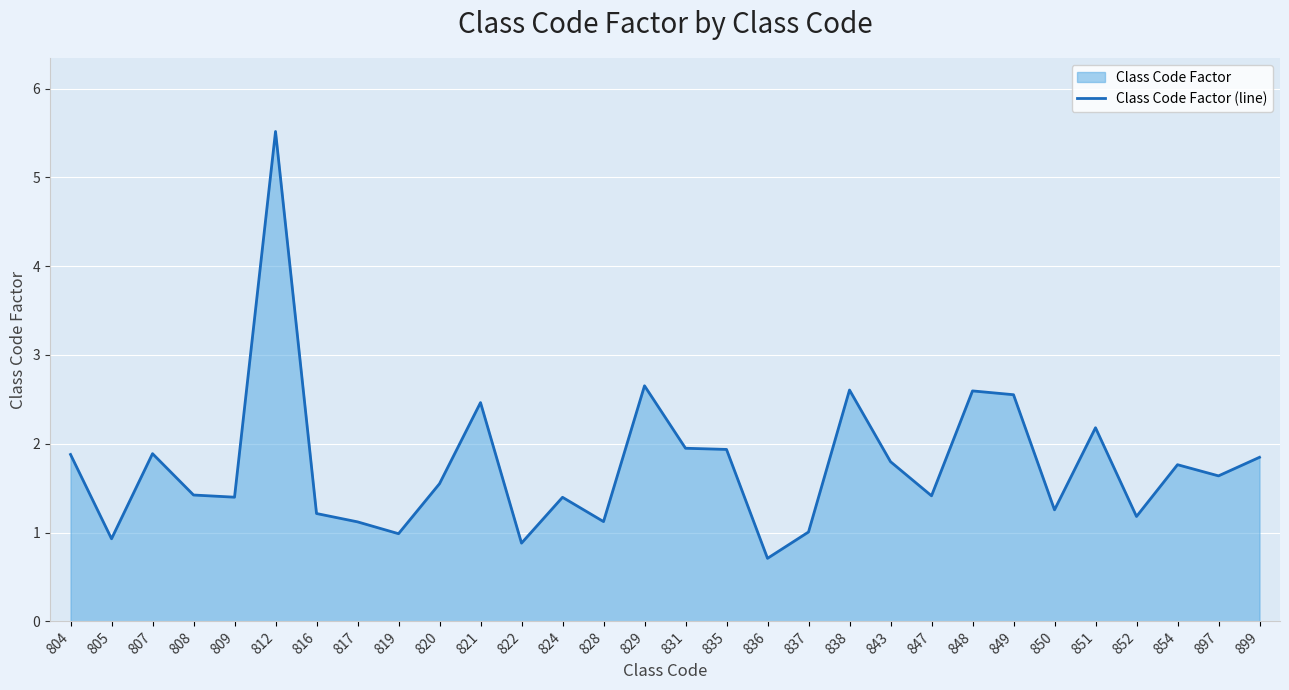

What is the difference between the values at 851 and 808?

0.8